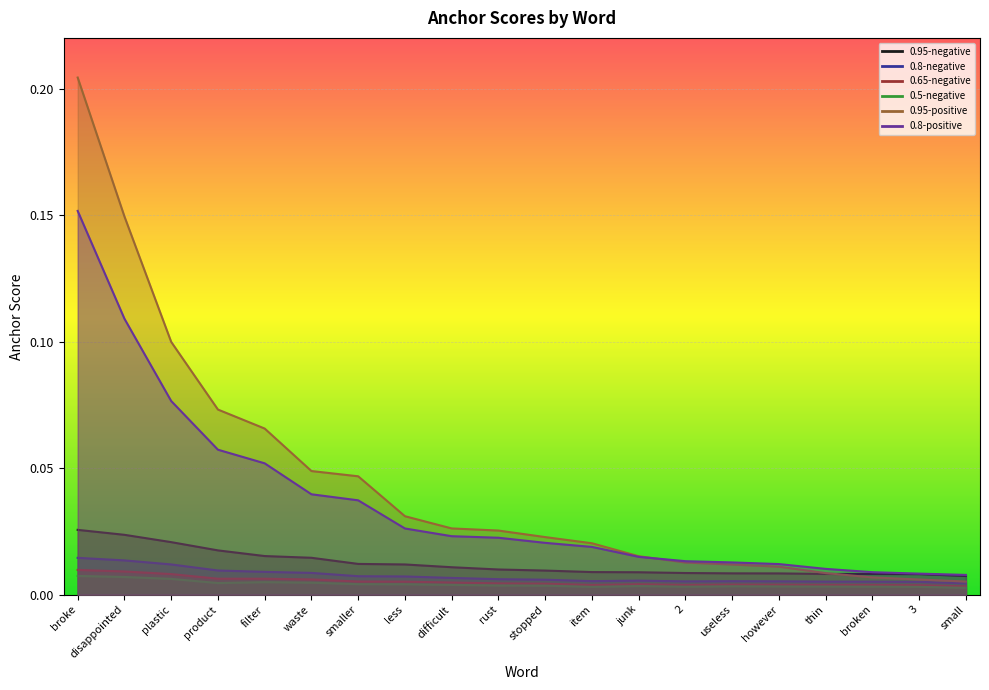

What is the sum of all 0.8-negative values?

0.1